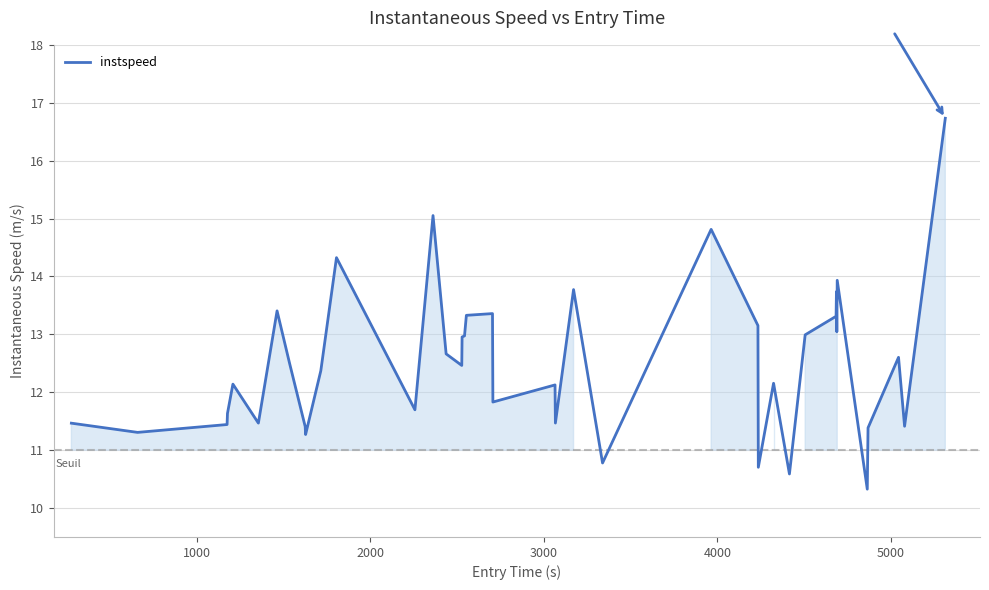

What is the difference between the maximum and minimum values?

6.4